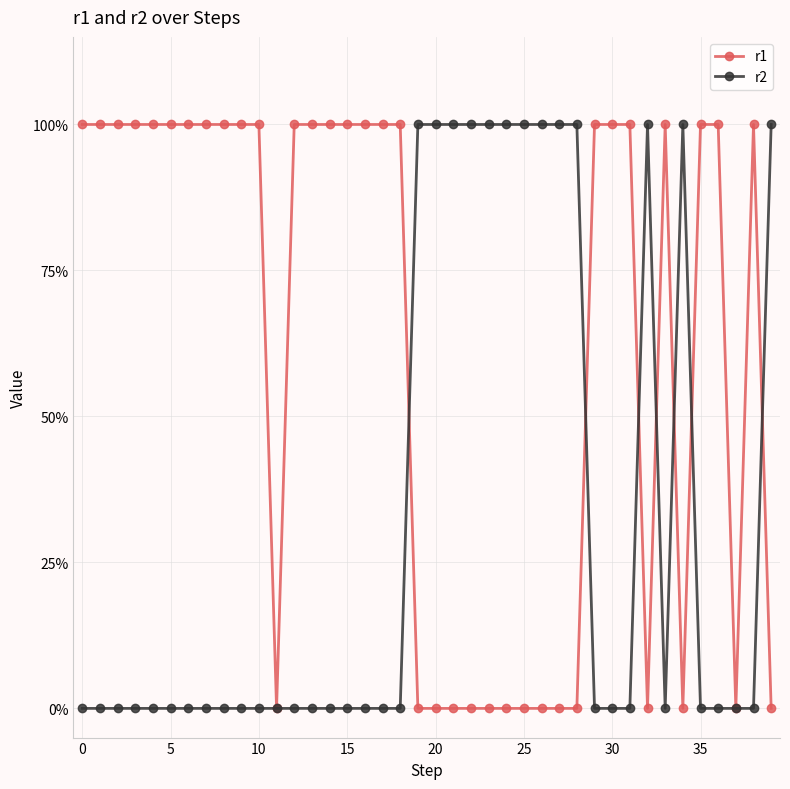

What is the difference between the maximum and minimum values in the r1 series?

1